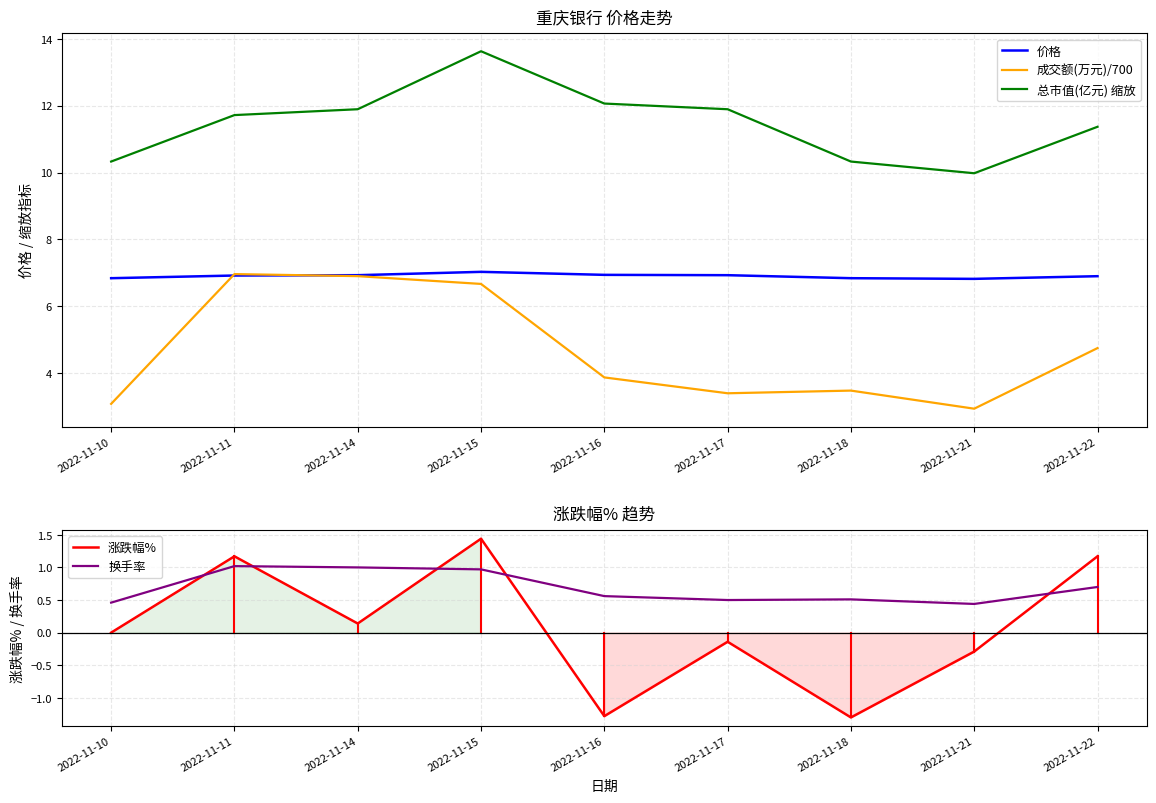

Which label corresponds to the smallest value in the chart?

2022-11-18